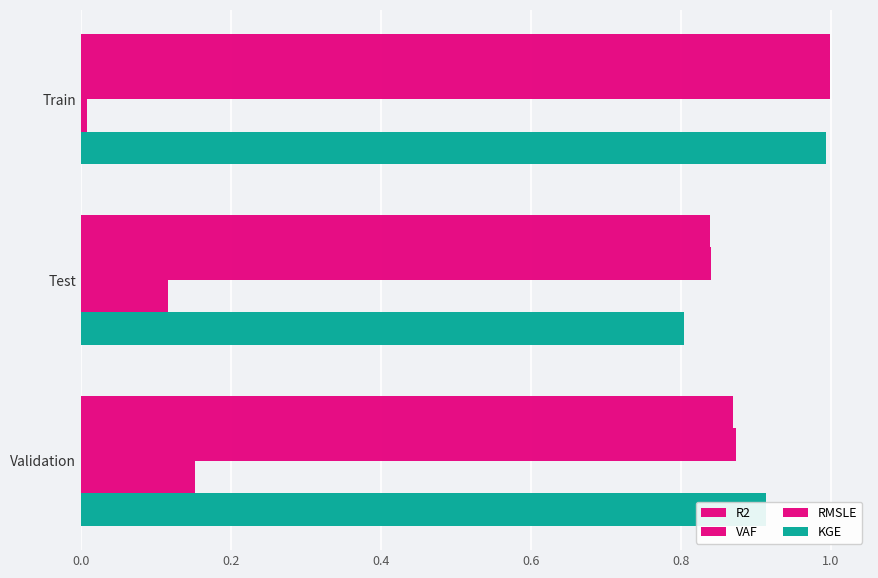

Count the number of categories in the chart.

3